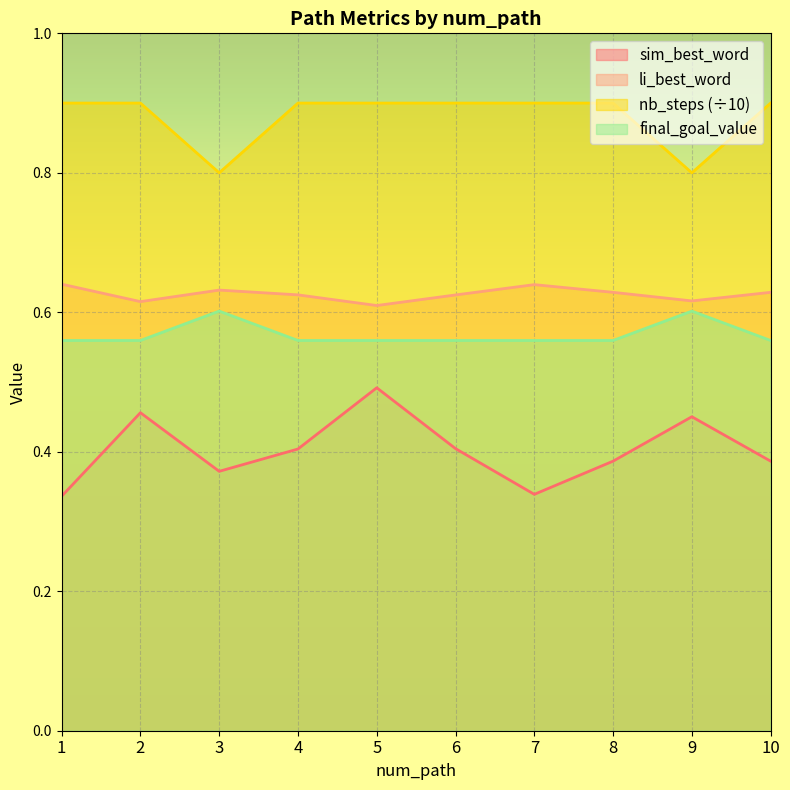

True or false: li_best_word has a value of 0.9 at 10.

False